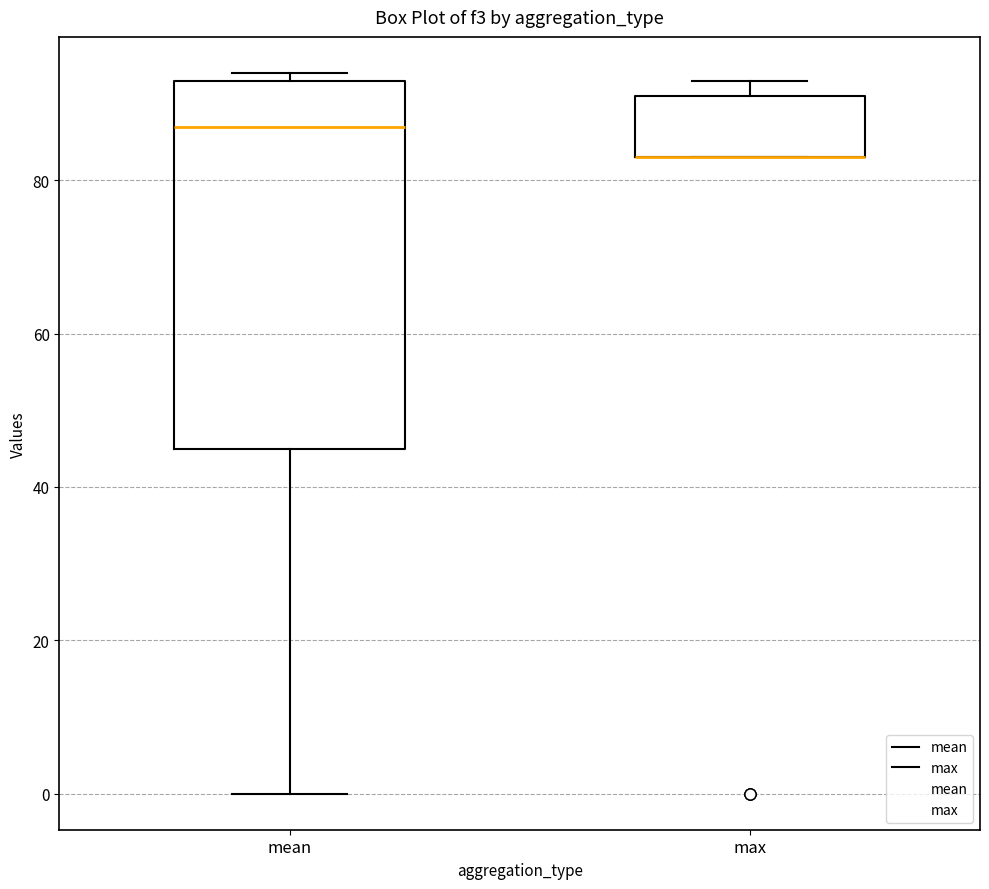

Where is the upper edge of the box for max on the y-axis? The values are not printed on the chart, so give them approximately, as read against the axis.

92